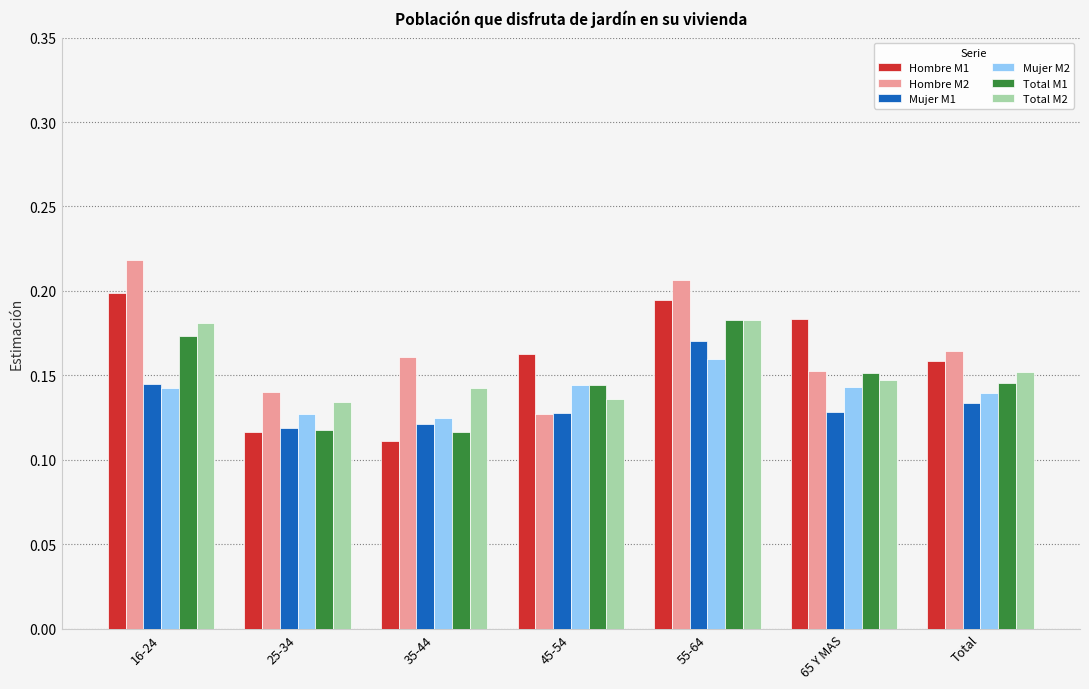

Which label corresponds to the largest value in the chart?

16-24